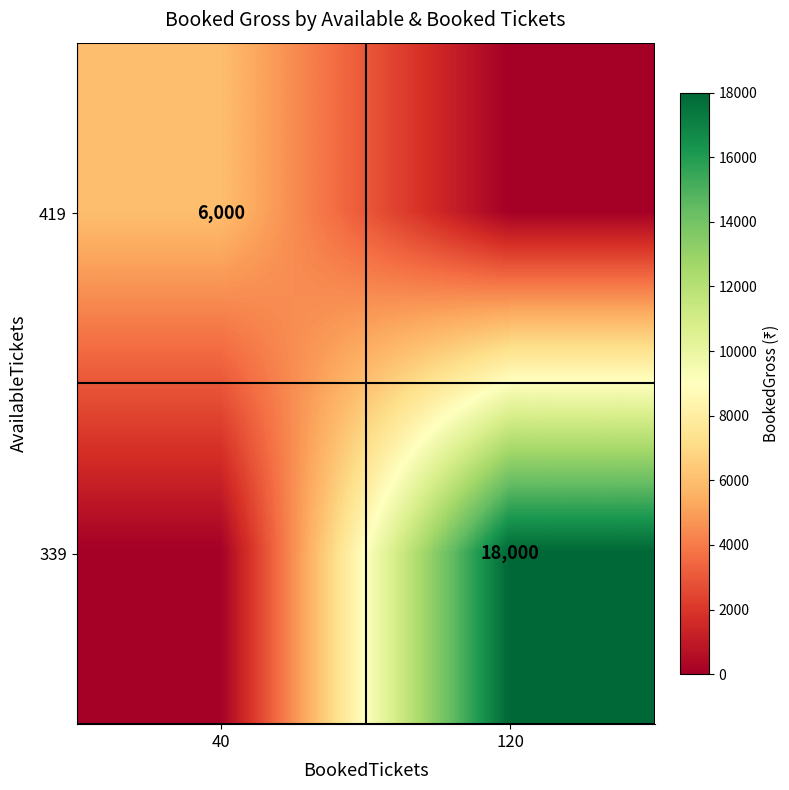

True or false: 419 has a value of 6000 at 40.

True